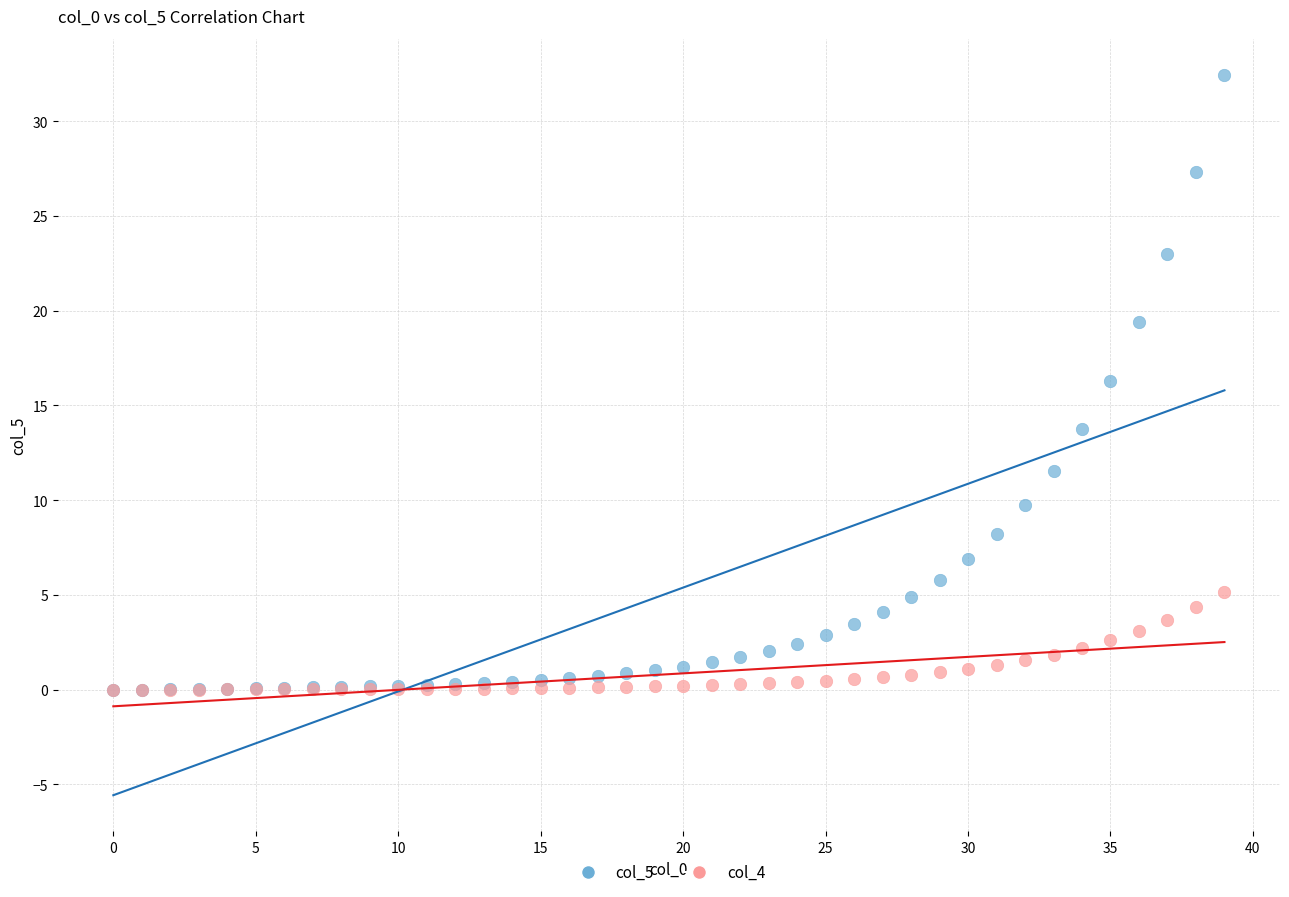

Which series reaches the maximum Y coordinate?

col_5